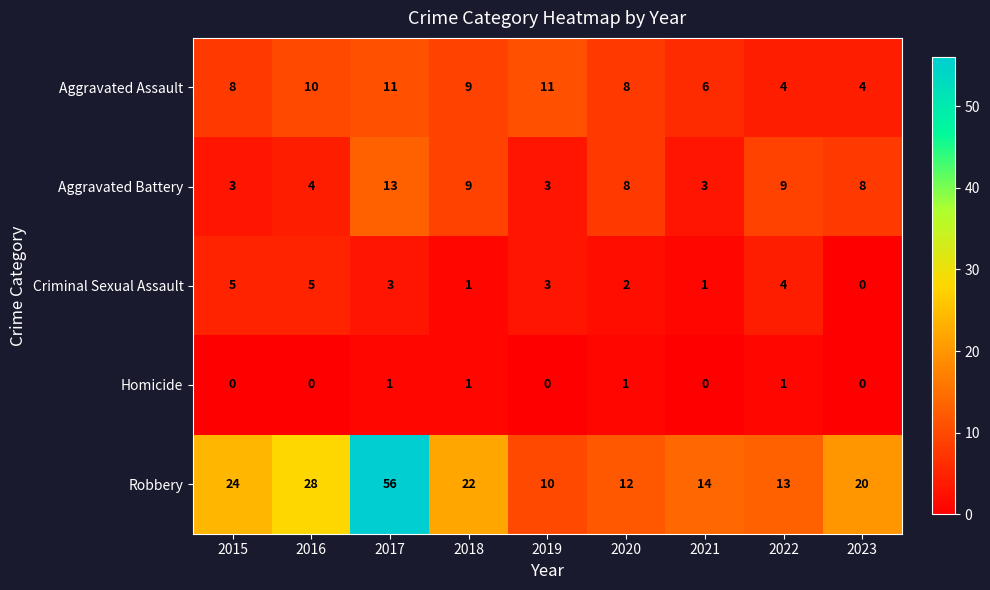

At which category is the sum across all series the highest?

2017